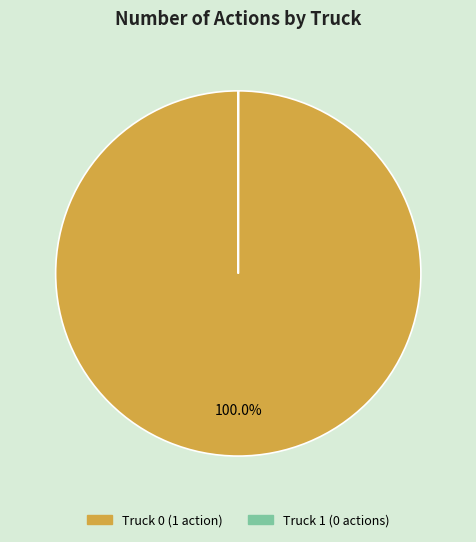

What is the majority slice?

Truck 0